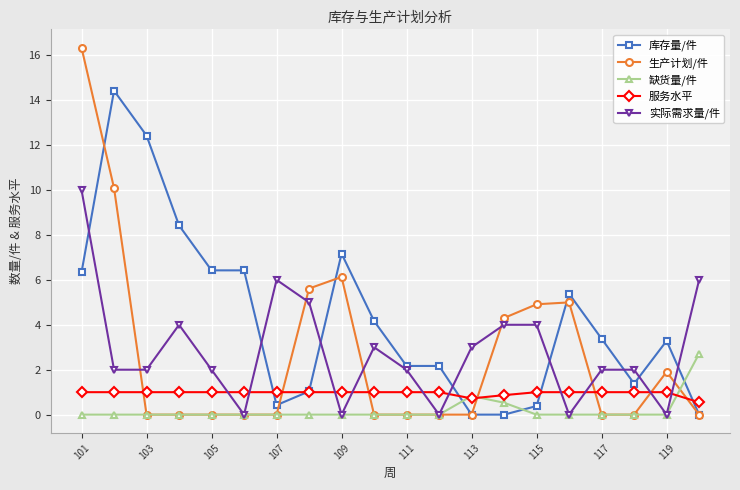

How many lines are shown in the chart?

5